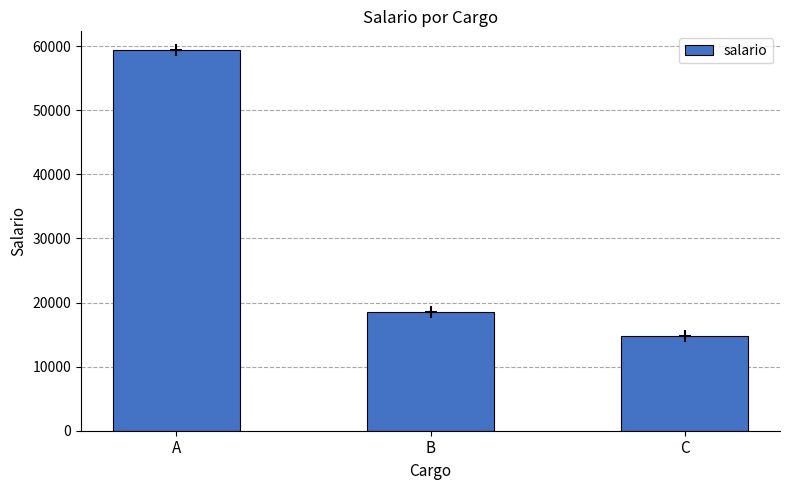

True or false: the data shows 36598 at A.

False